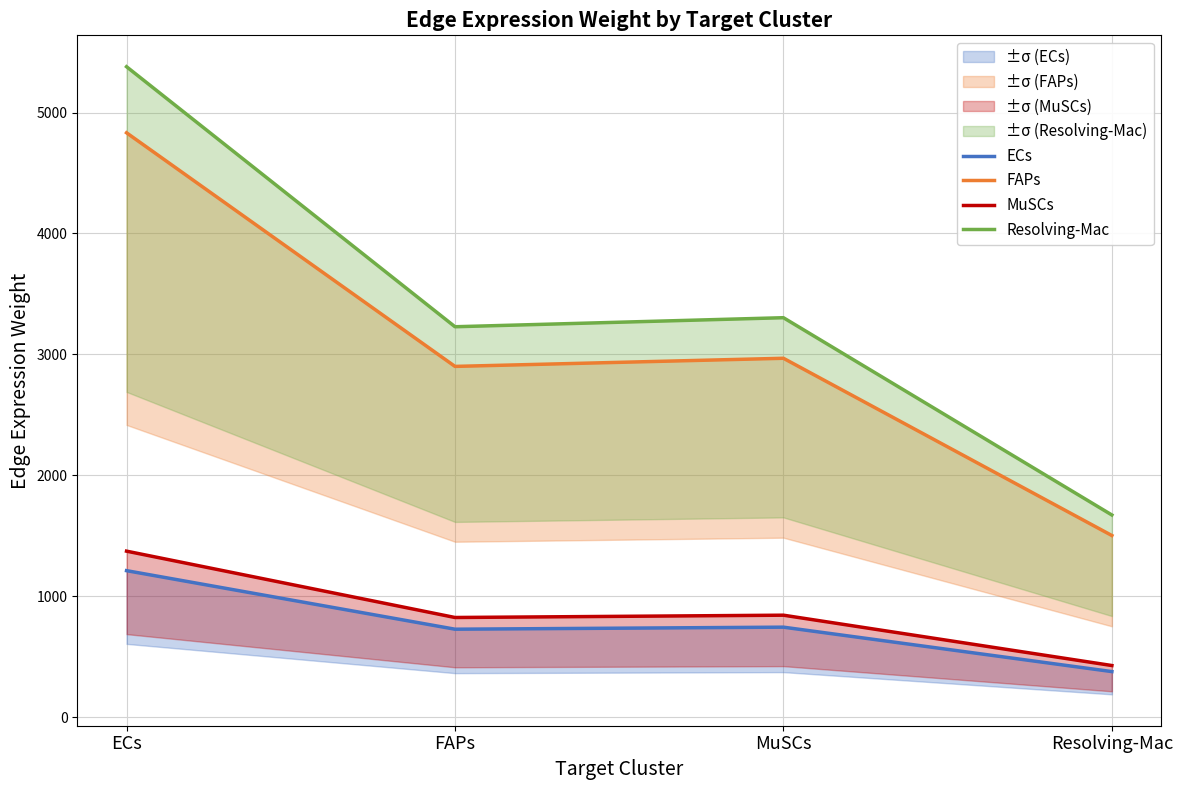

At which label is Resolving-Mac closest to 3525?

MuSCs